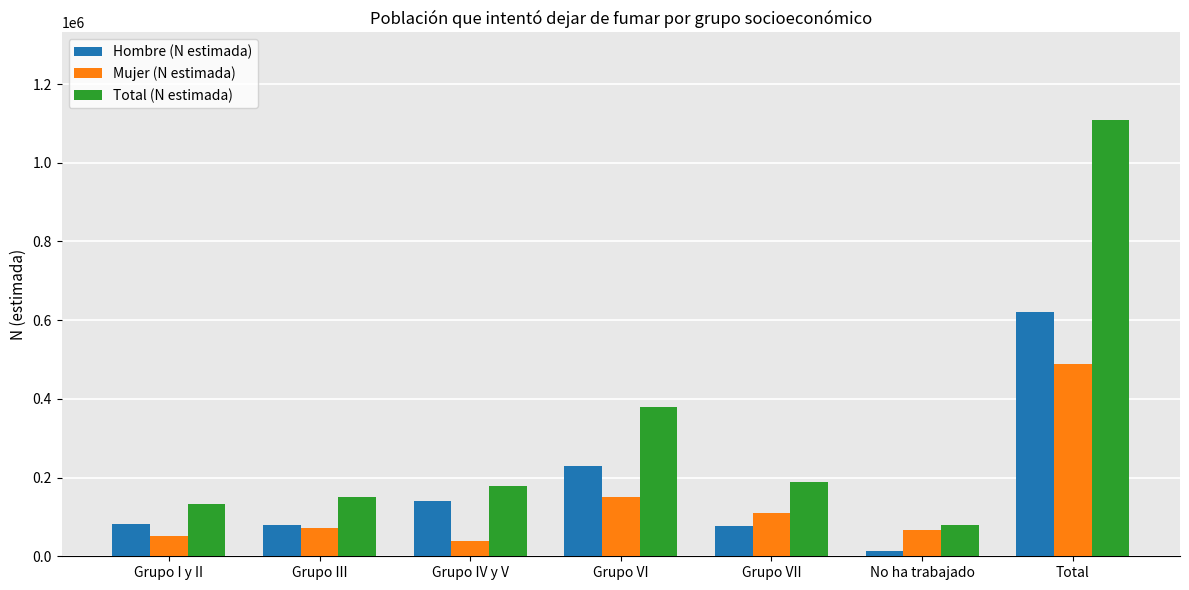

What is the label of the 1st bar from the left?

Grupo I y II